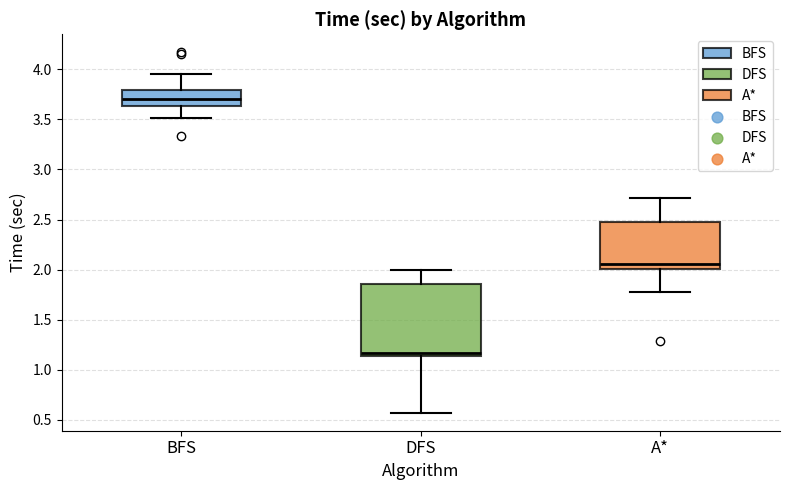

Comparing the boxes themselves (not the whiskers), which one is the tallest?

DFS